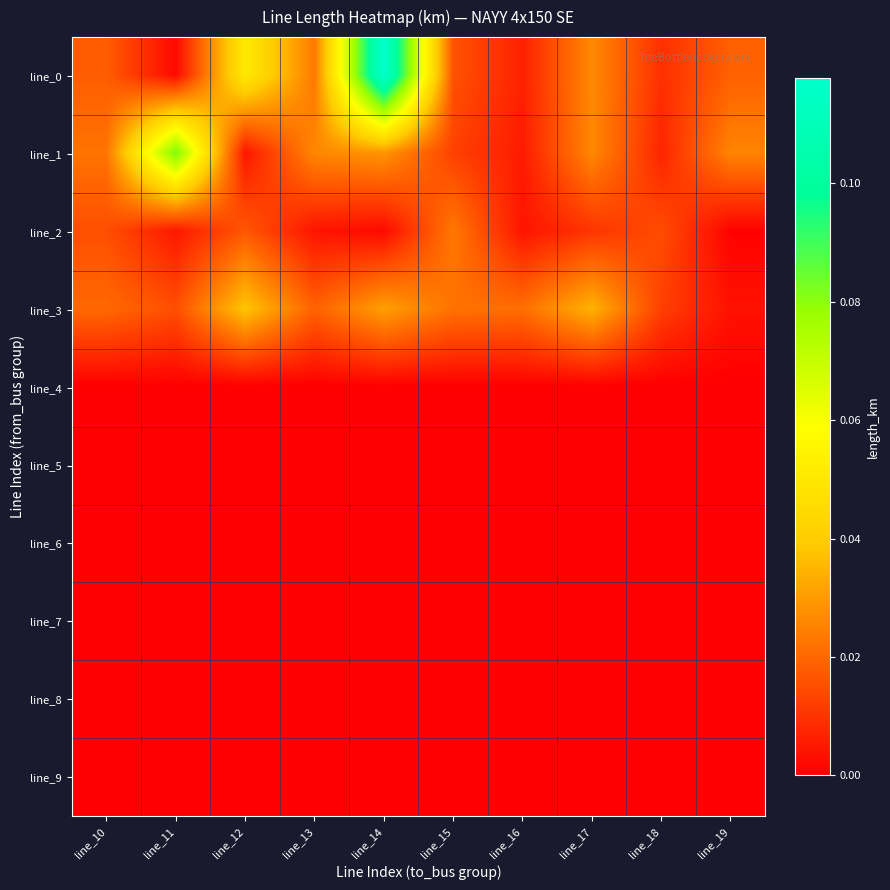

Rank the series by their maximum value, from highest to lowest.

line_0, line_1, line_3, line_2, line_4, line_5, line_6, line_7, line_8, line_9